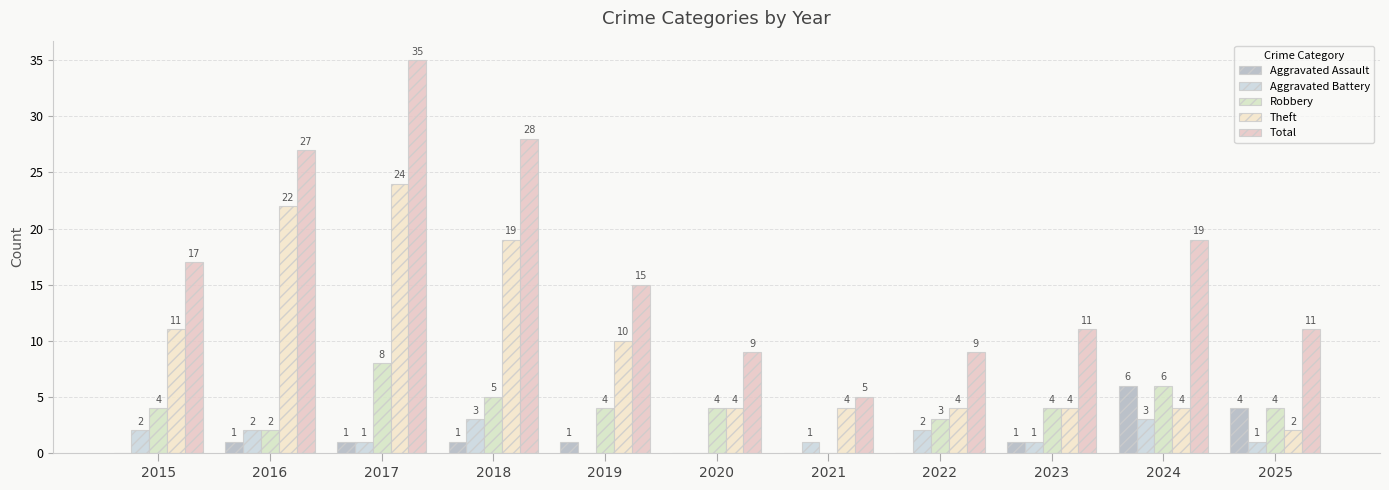

At which label is Total closest to 20?

2024